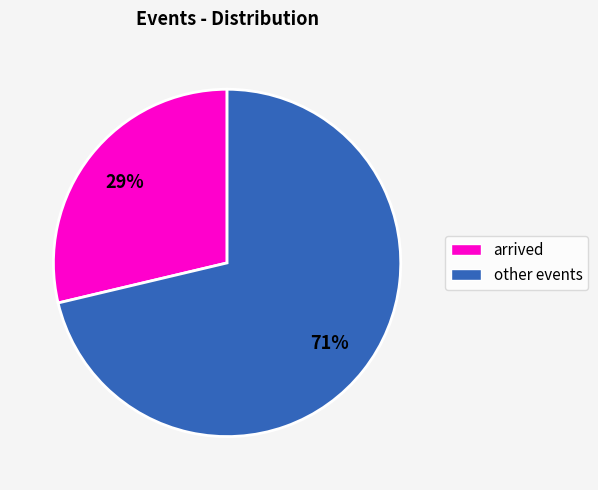

To the nearest percent, what is the average slice percentage?

50%